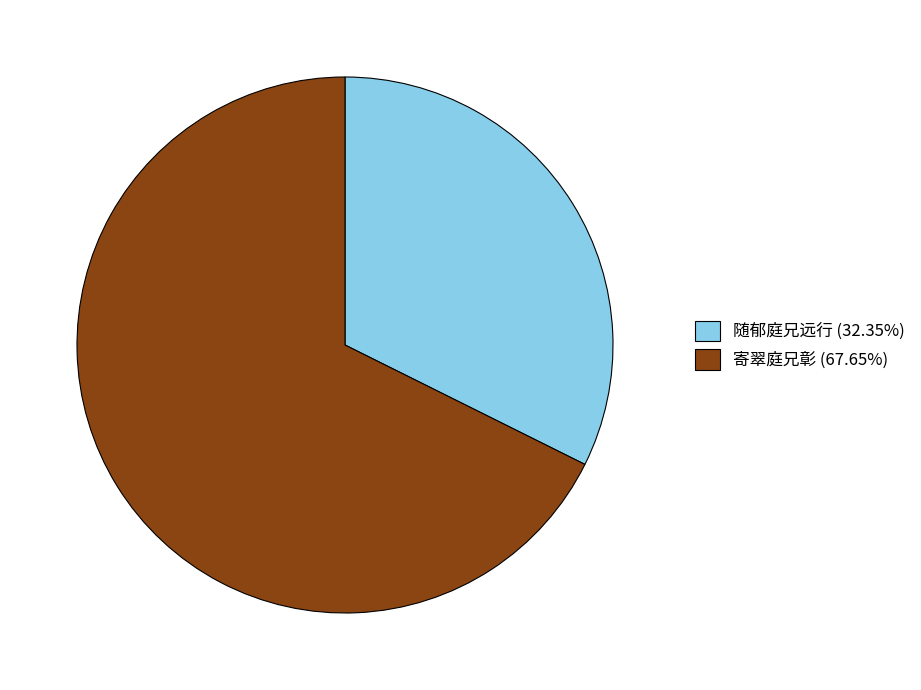

Which has a higher value, 寄翠庭兄彰 or 随郁庭兄远行?

寄翠庭兄彰